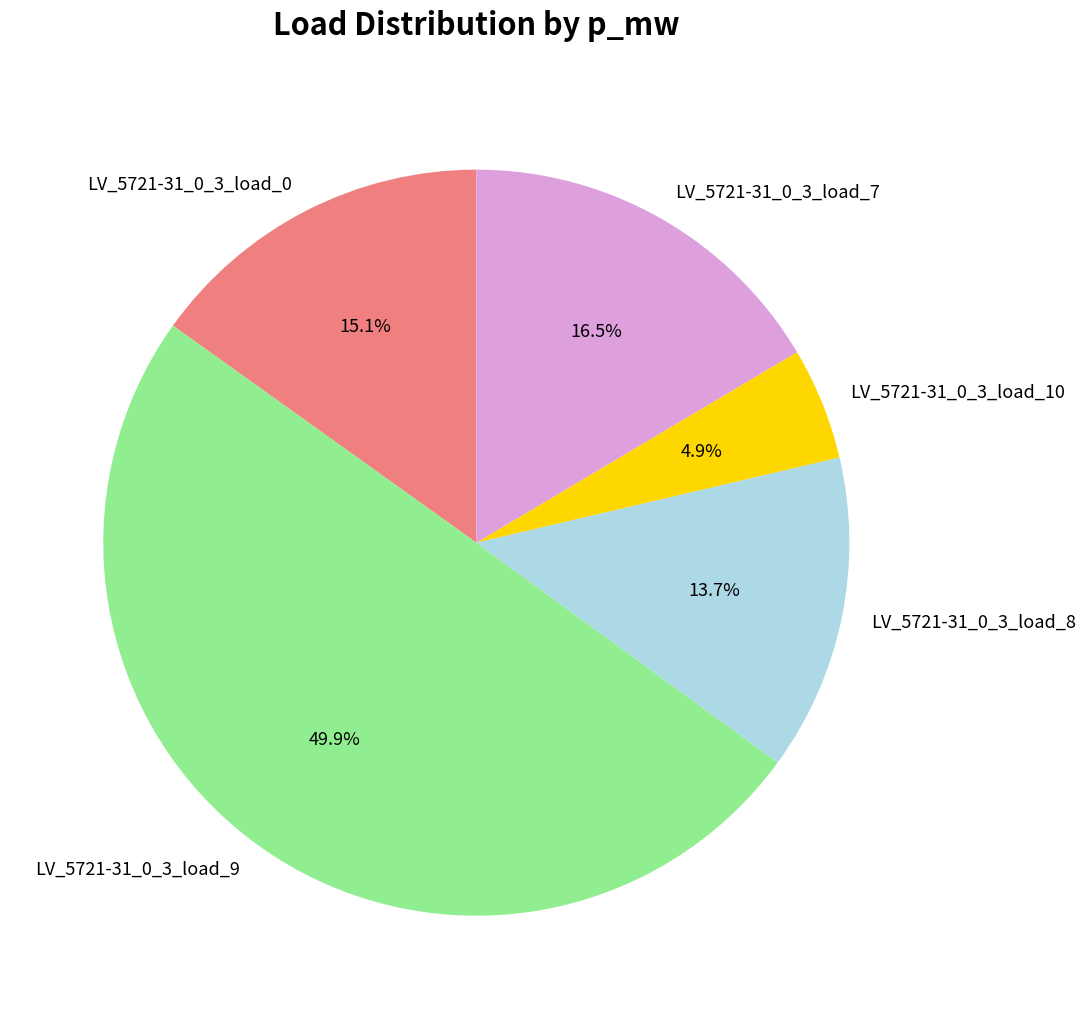

To the nearest percent, what is the difference between the LV_5721-31_0_3_load_8 and LV_5721-31_0_3_load_10 slice percentages?

9%